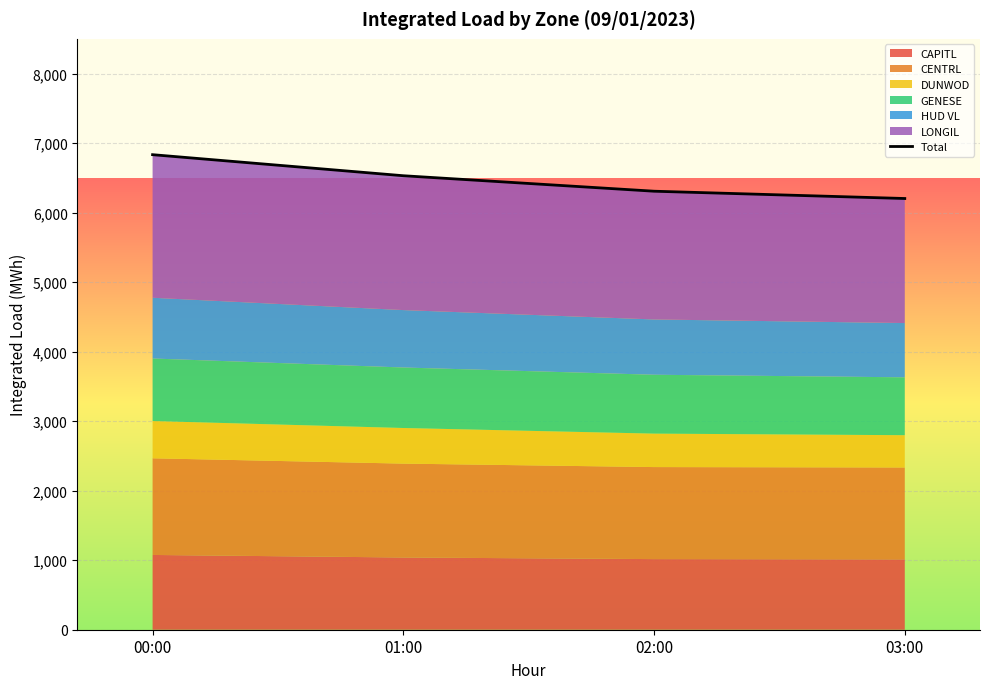

Approximately how many times larger is the value at 00:00 compared to 03:00?

1.1